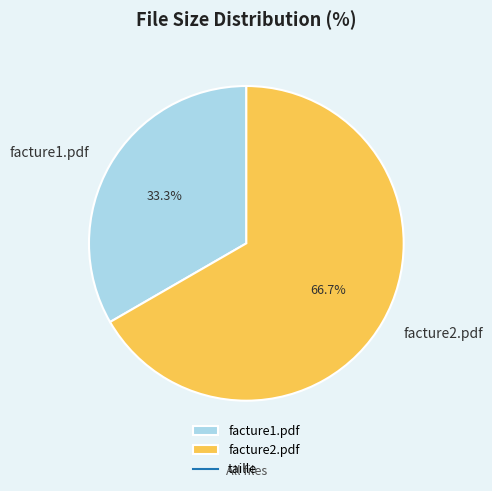

Rank the categories by value from highest to lowest.

facture2.pdf, facture1.pdf